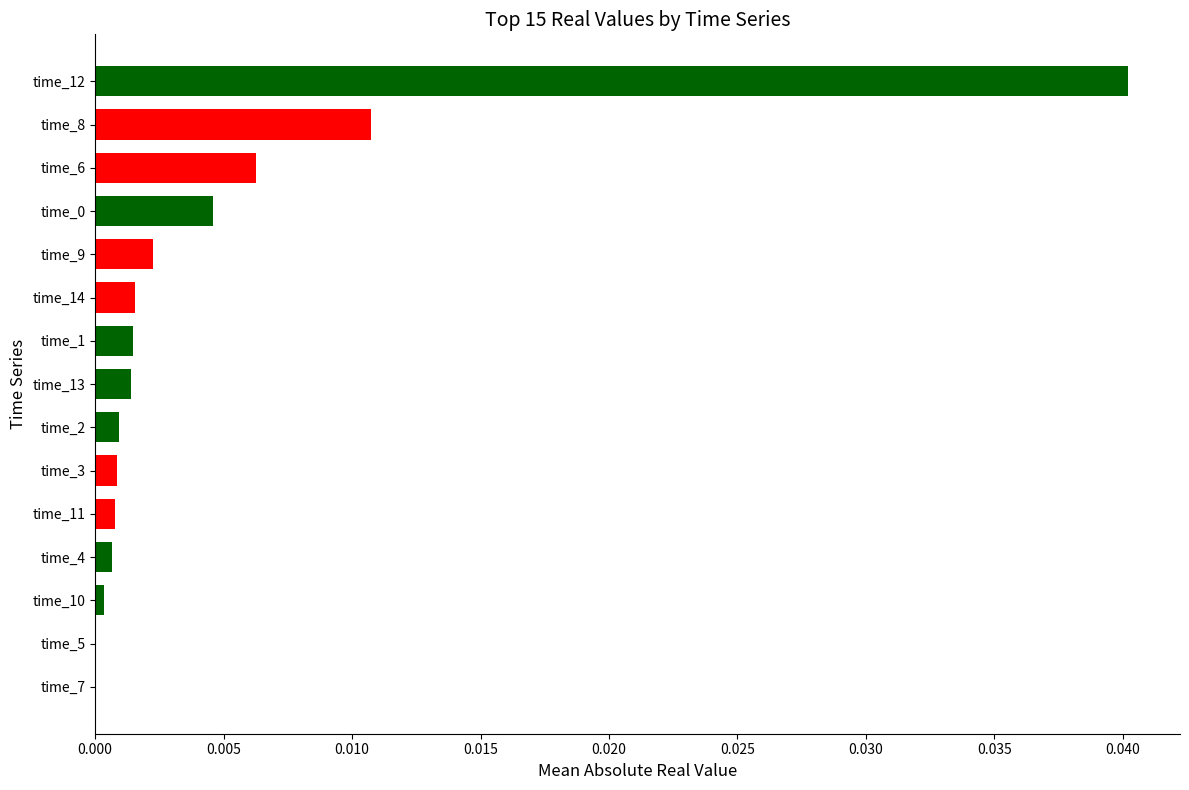

True or false: the data shows 0.0 at time_8.

True